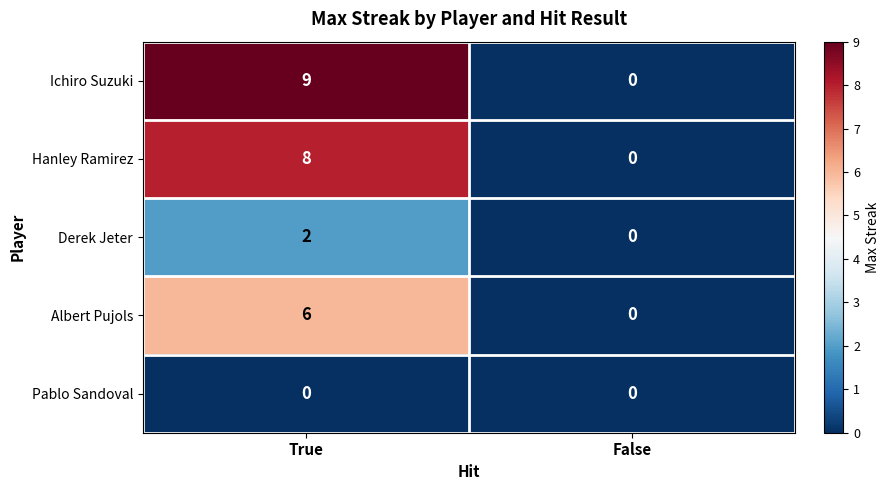

Which series changed the most between True and False?

Ichiro Suzuki